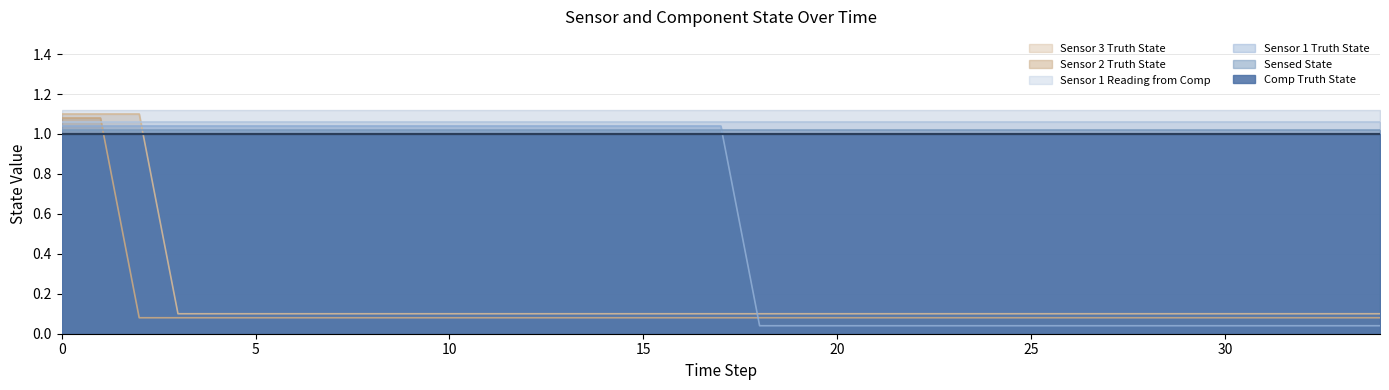

True or false: Sensor 3 Truth State and Sensor 2 Truth State cross at least once.

False